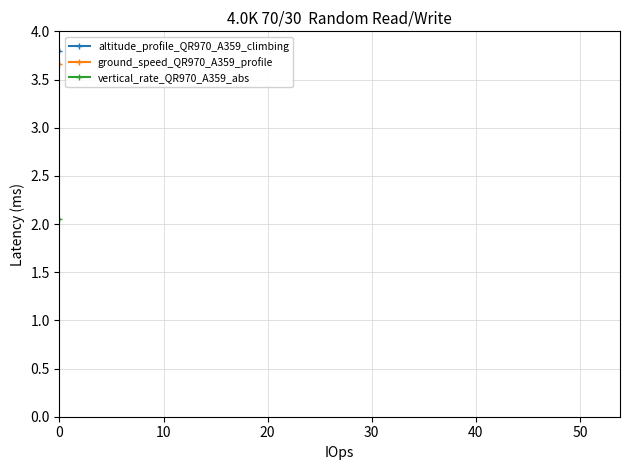

What are all the series names shown in the legend?

altitude_profile_QR970_A359_climbing, ground_speed_QR970_A359_profile, vertical_rate_QR970_A359_abs